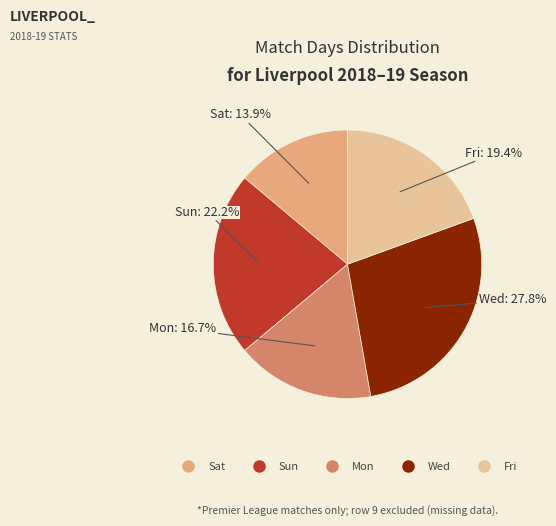

Which slice is the largest?

Wed